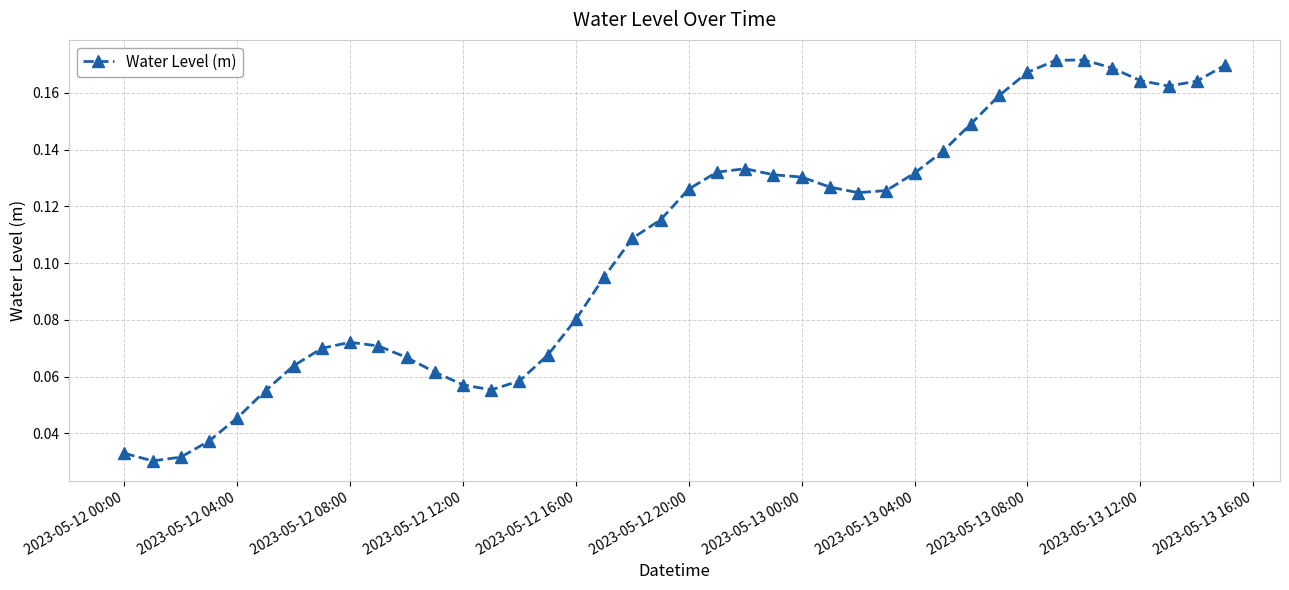

Count the values in the range 0 to 1.

40